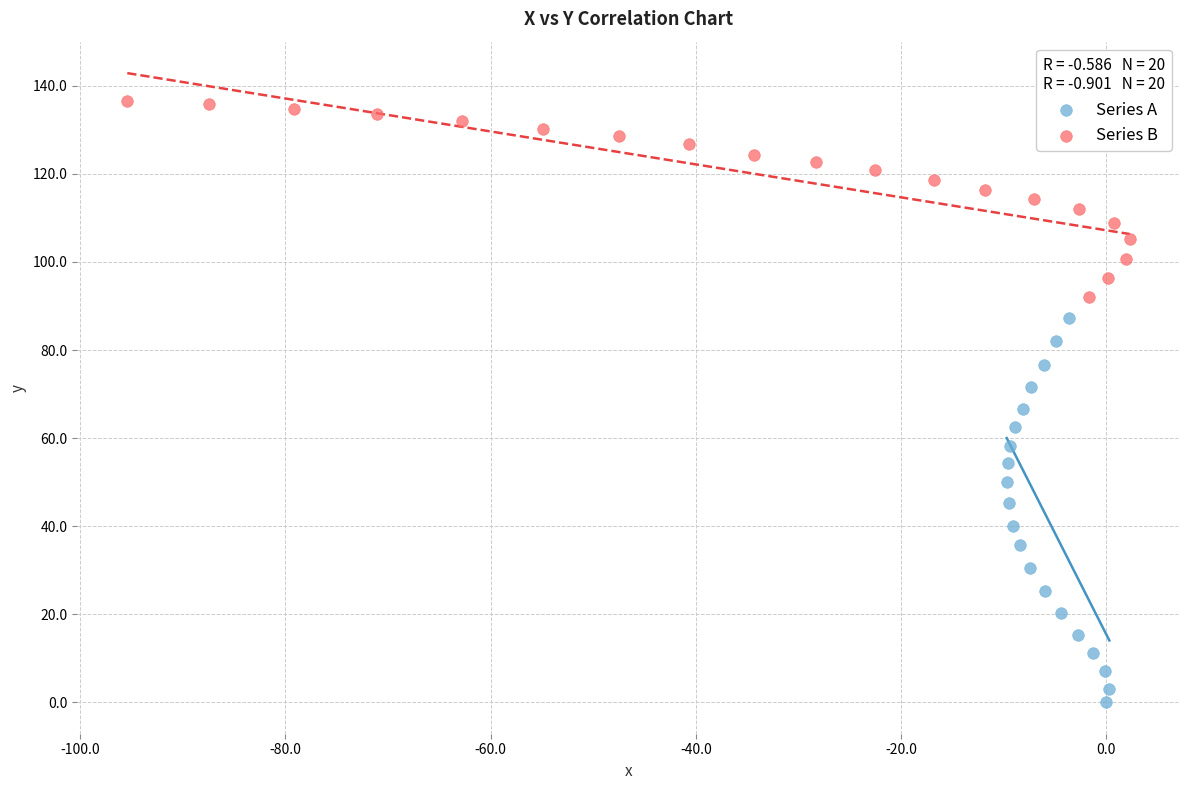

Which series has the largest Y range (max minus min)?

Series A